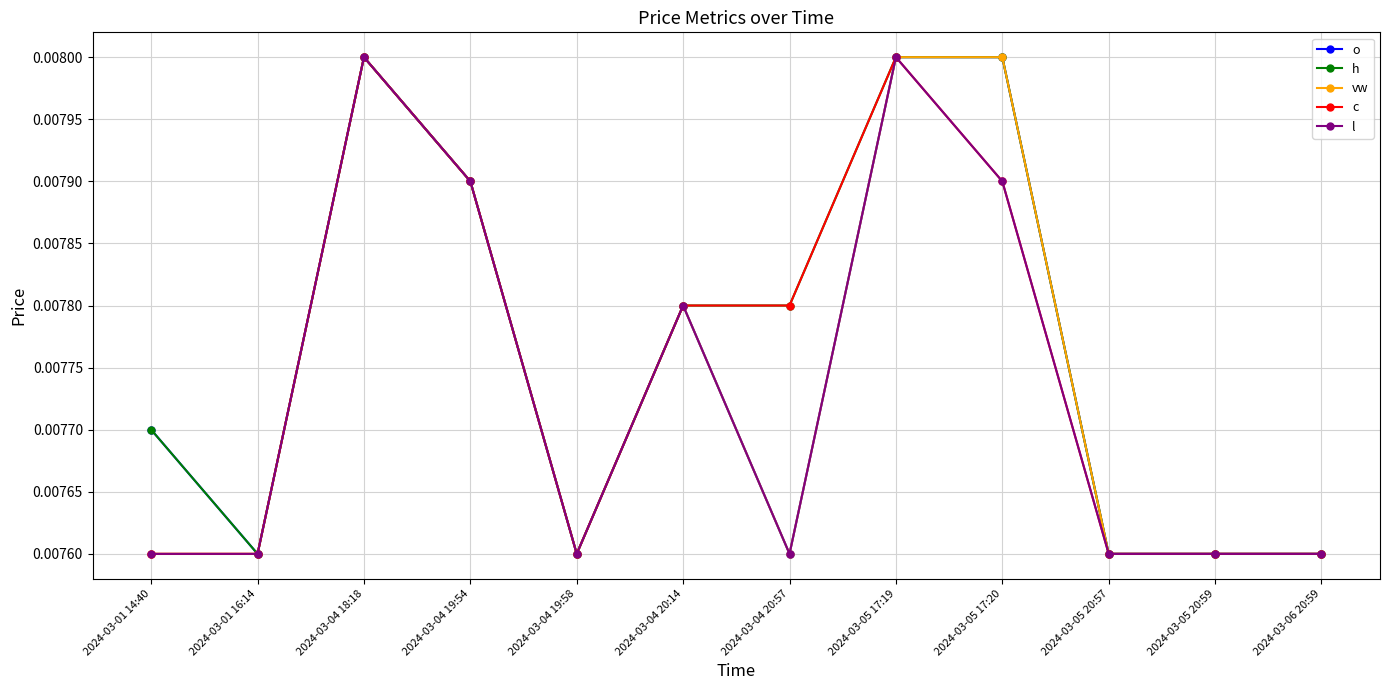

Is the value of h at 2024-03-05 20:59 greater than the value of vw at 2024-03-05 17:20?

No